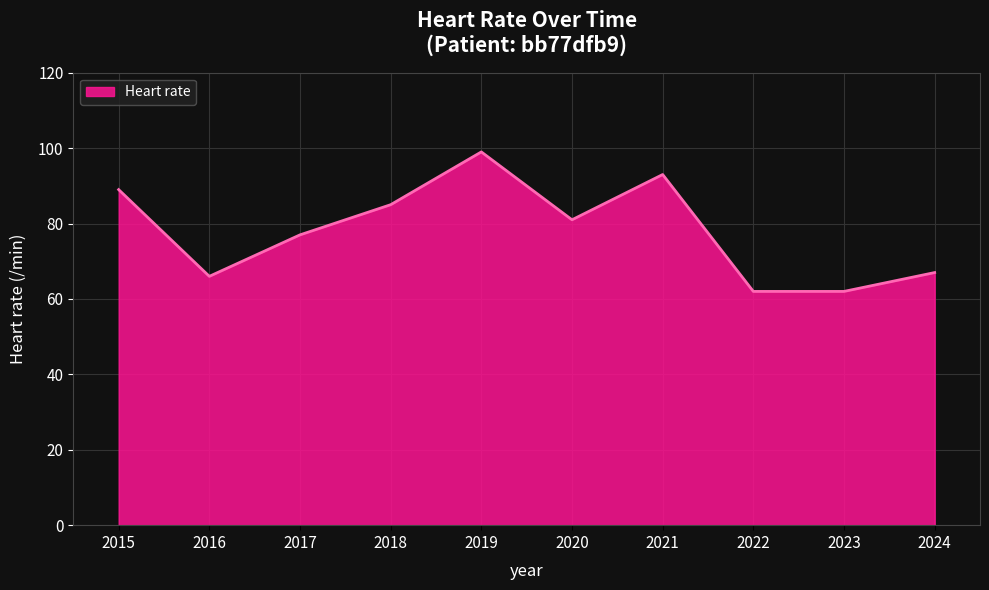

Between 2022 and 2024, which is larger?

2024